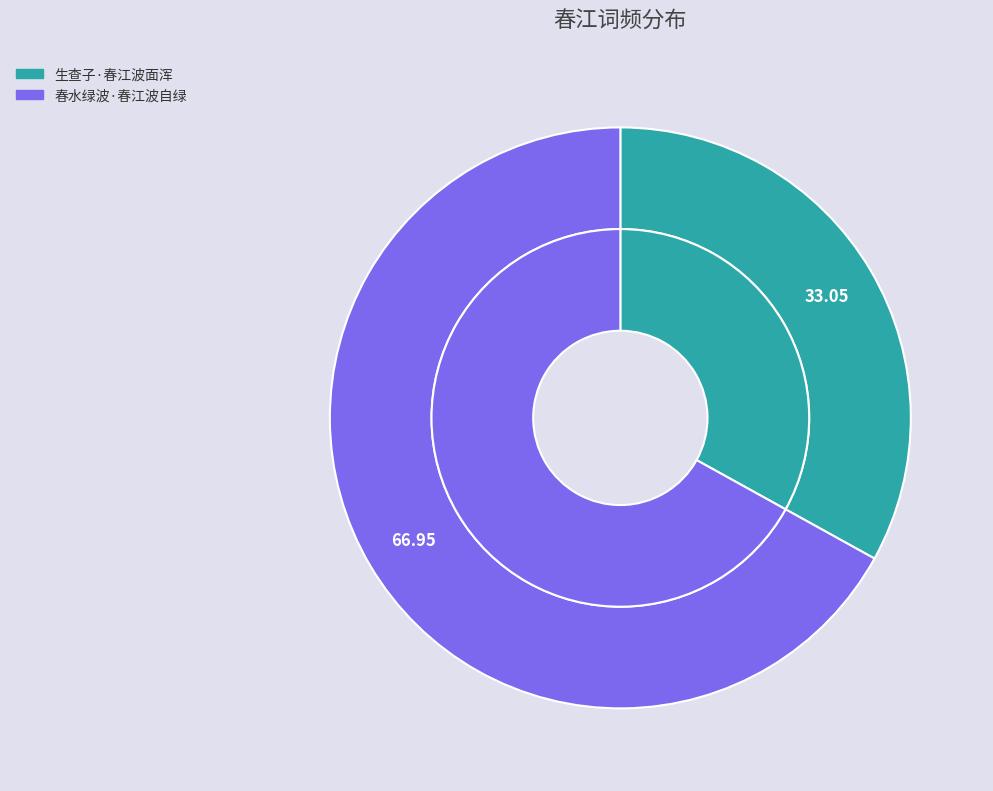

To the nearest percent, what percentage of the pie is 春水绿波·春江波自绿?

67%